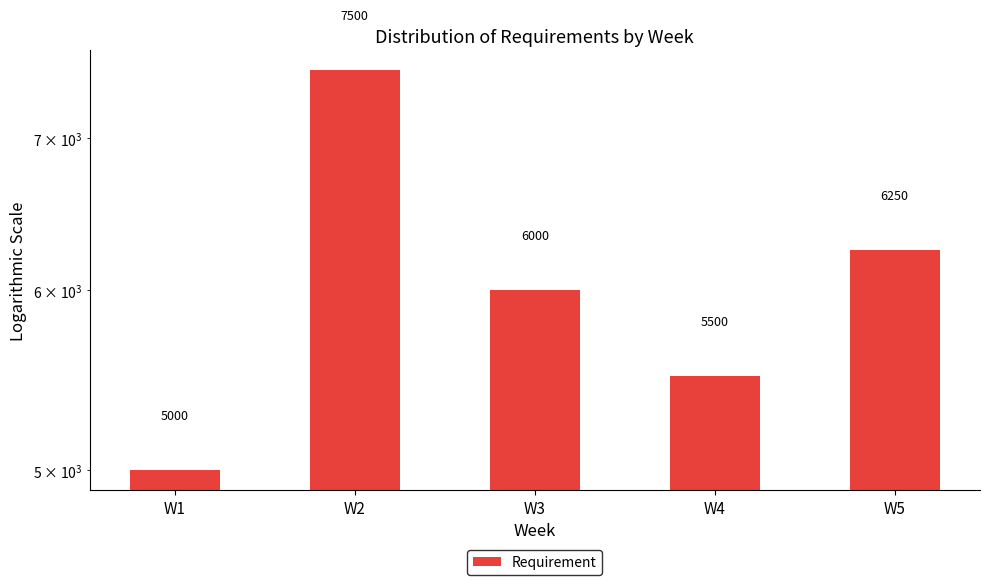

What is the sum of the values at W1 and W2?

12500